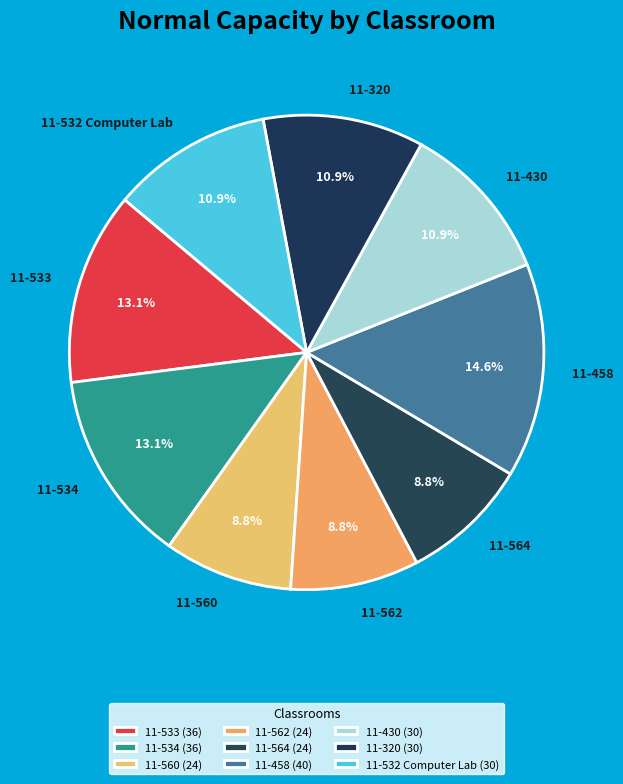

Which has a higher value, 11-564 or 11-534?

11-534